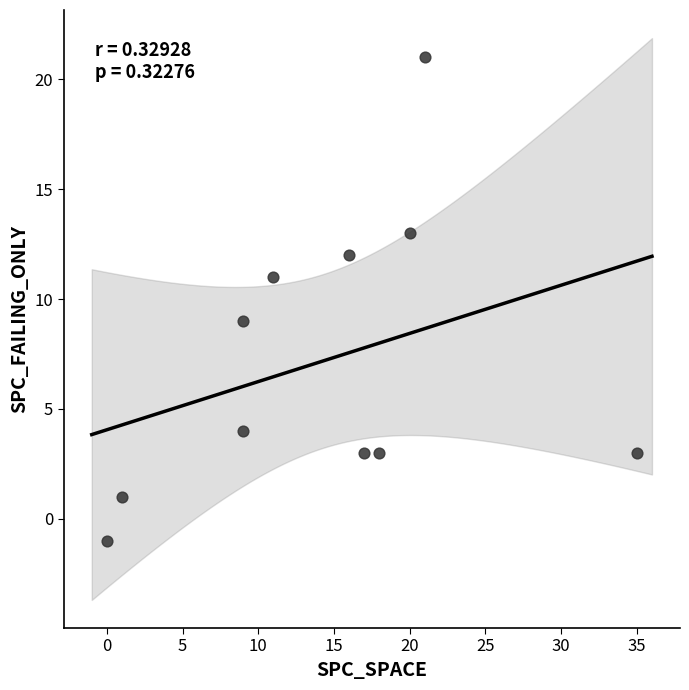

What is the range of X values (max minus min)?

35